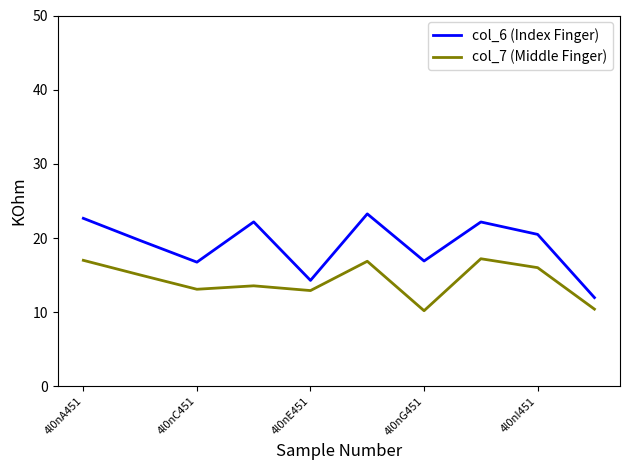

What is the sum of all col_6 (Index Finger) values?

190.3